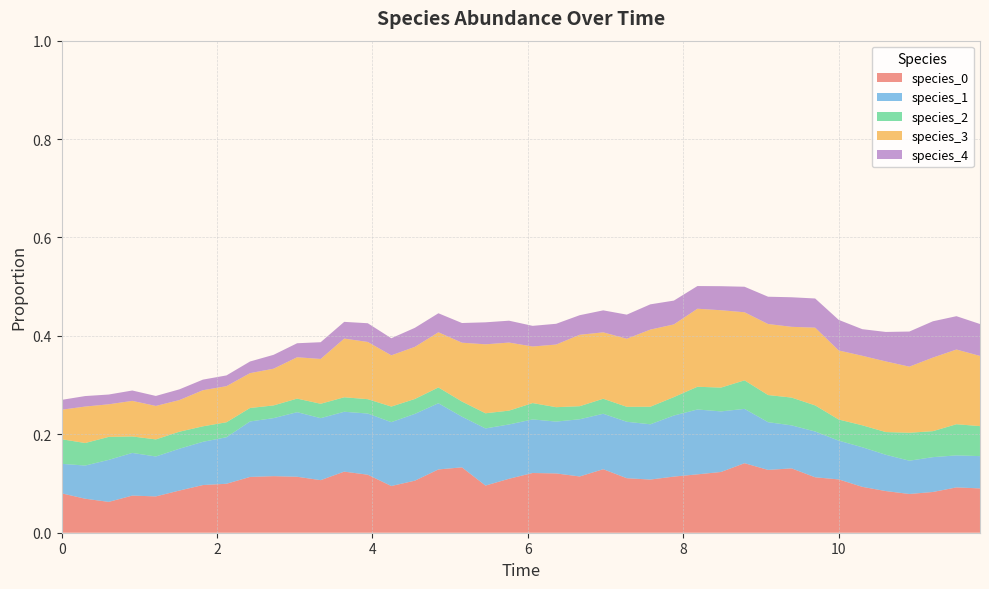

Reading right to left, transcribe all the data shown in this chart.

species_0: 39=0.1	38=0.1	37=0.1	36=0.1	35=0.1	34=0.1	33=0.1	32=0.1	31=0.1	30=0.1	29=0.1	28=0.1	27=0.1	26=0.1	25=0.1	24=0.1	23=0.1	22=0.1	21=0.1	20=0.1	19=0.1	18=0.1	17=0.1	16=0.1	15=0.1	14=0.1	13=0.1	12=0.1	11=0.1	10=0.1	9=0.1	8=0.1	7=0.1	6=0.1	5=0.1	4=0.1	3=0.1	2=0.1	1=0.1	0=0.1
species_1: 39=0.1	38=0.1	37=0.1	36=0.1	35=0.1	34=0.1	33=0.1	32=0.1	31=0.1	30=0.1	29=0.1	28=0.1	27=0.1	26=0.1	25=0.1	24=0.1	23=0.1	22=0.1	21=0.1	20=0.1	19=0.1	18=0.1	17=0.1	16=0.1	15=0.1	14=0.1	13=0.1	12=0.1	11=0.1	10=0.1	9=0.1	8=0.1	7=0.1	6=0.1	5=0.1	4=0.1	3=0.1	2=0.1	1=0.1	0=0.1
species_2: 39=0.1	38=0.1	37=0.1	36=0.1	35=0.0	34=0.0	33=0.0	32=0.1	31=0.1	30=0.1	29=0.1	28=0.0	27=0.0	26=0.0	25=0.0	24=0.0	23=0.0	22=0.0	21=0.0	20=0.0	19=0.0	18=0.0	17=0.0	16=0.0	15=0.0	14=0.0	13=0.0	12=0.0	11=0.0	10=0.0	9=0.0	8=0.0	7=0.0	6=0.0	5=0.0	4=0.0	3=0.0	2=0.0	1=0.0	0=0.1
species_3: 39=0.1	38=0.2	37=0.1	36=0.1	35=0.1	34=0.1	33=0.1	32=0.2	31=0.1	30=0.1	29=0.1	28=0.2	27=0.2	26=0.1	25=0.2	24=0.1	23=0.1	22=0.1	21=0.1	20=0.1	19=0.1	18=0.1	17=0.1	16=0.1	15=0.1	14=0.1	13=0.1	12=0.1	11=0.1	10=0.1	9=0.1	8=0.1	7=0.1	6=0.1	5=0.1	4=0.1	3=0.1	2=0.1	1=0.1	0=0.1
species_4: 39=0.1	38=0.1	37=0.1	36=0.1	35=0.1	34=0.1	33=0.1	32=0.1	31=0.1	30=0.1	29=0.1	28=0.0	27=0.0	26=0.0	25=0.1	24=0.0	23=0.0	22=0.0	21=0.0	20=0.0	19=0.0	18=0.0	17=0.0	16=0.0	15=0.0	14=0.0	13=0.0	12=0.0	11=0.0	10=0.0	9=0.0	8=0.0	7=0.0	6=0.0	5=0.0	4=0.0	3=0.0	2=0.0	1=0.0	0=0.0